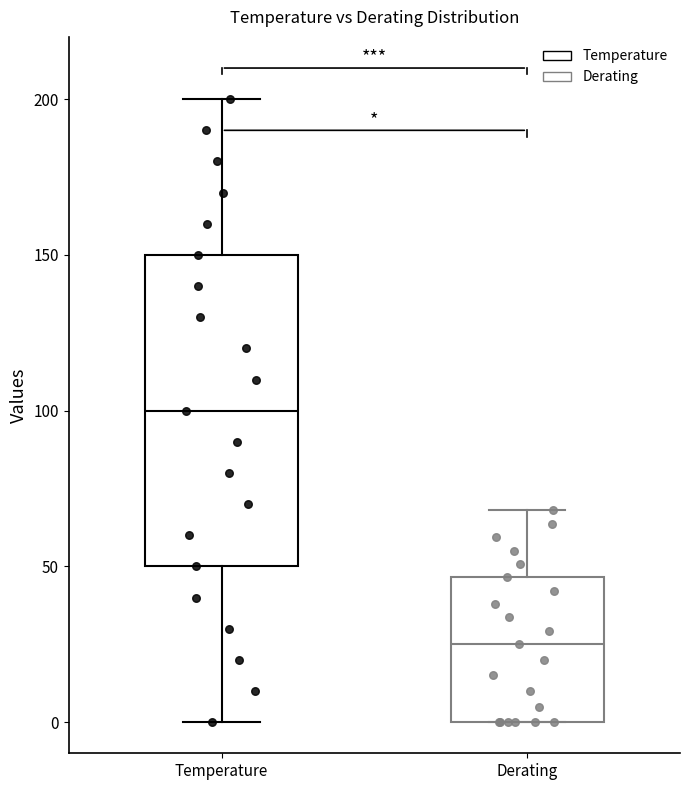

Reading left to right, read every box against the y-axis: the position of its median line, the range the box covers, and the ends of its whiskers. The values are not printed on the chart, so give them approximately, as read against the axis.

Temperature: median 100, box 50 to 150, whiskers 0 to 200
Derating: median 25, box 0 to 45, whiskers 0 to 70